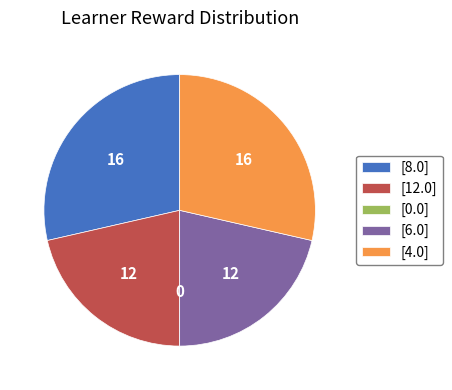

Does any single category account for the majority?

No